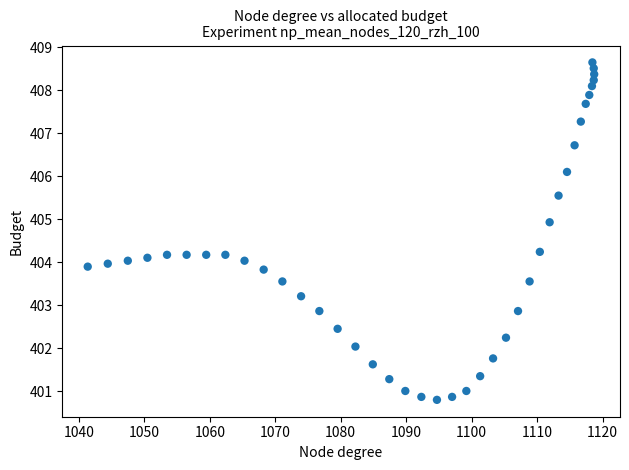

What is the range of X values (max minus min)?

77.3